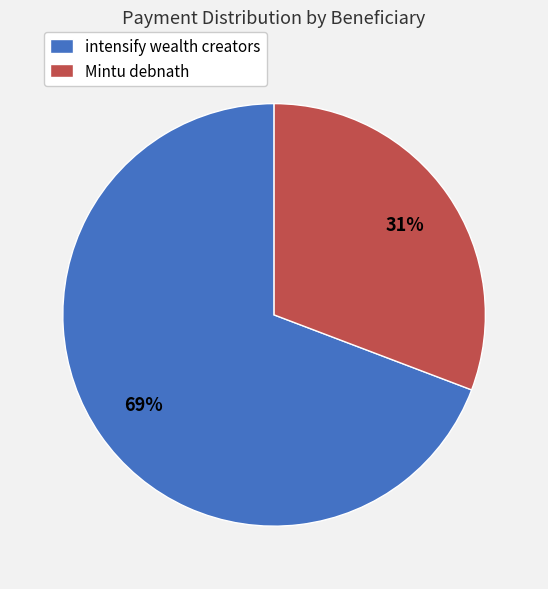

To the nearest percent, what portion does Mintu debnath represent?

31%